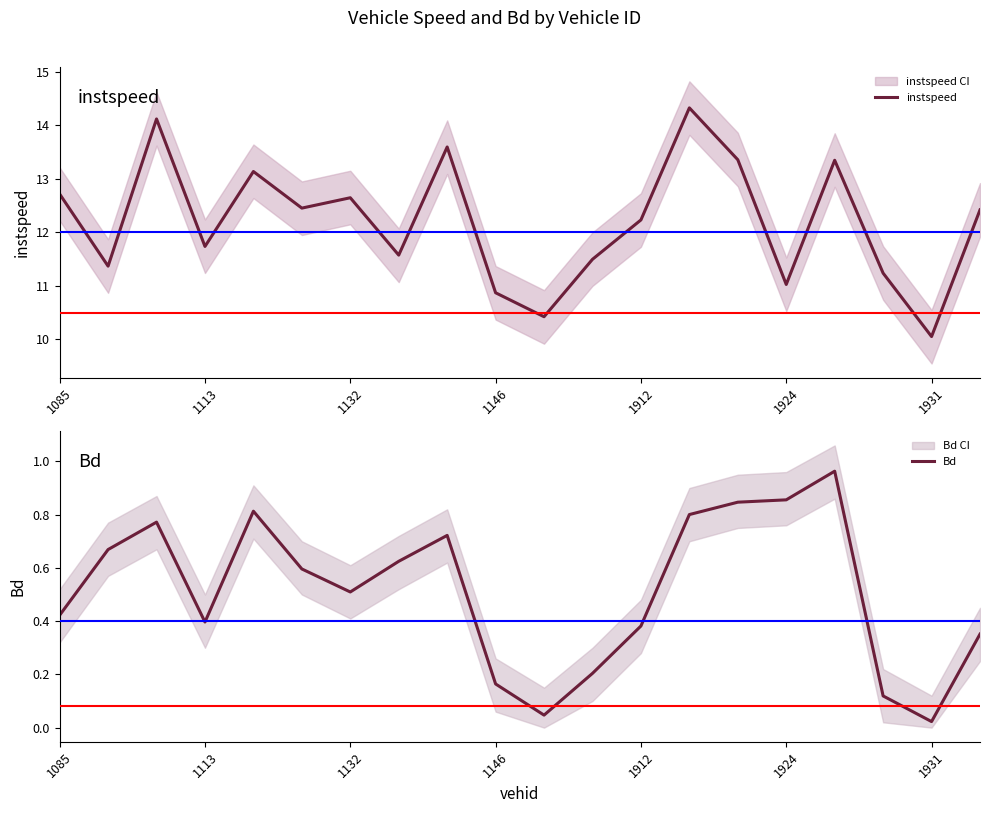

True or false: instspeed and Bd cross at least once.

False